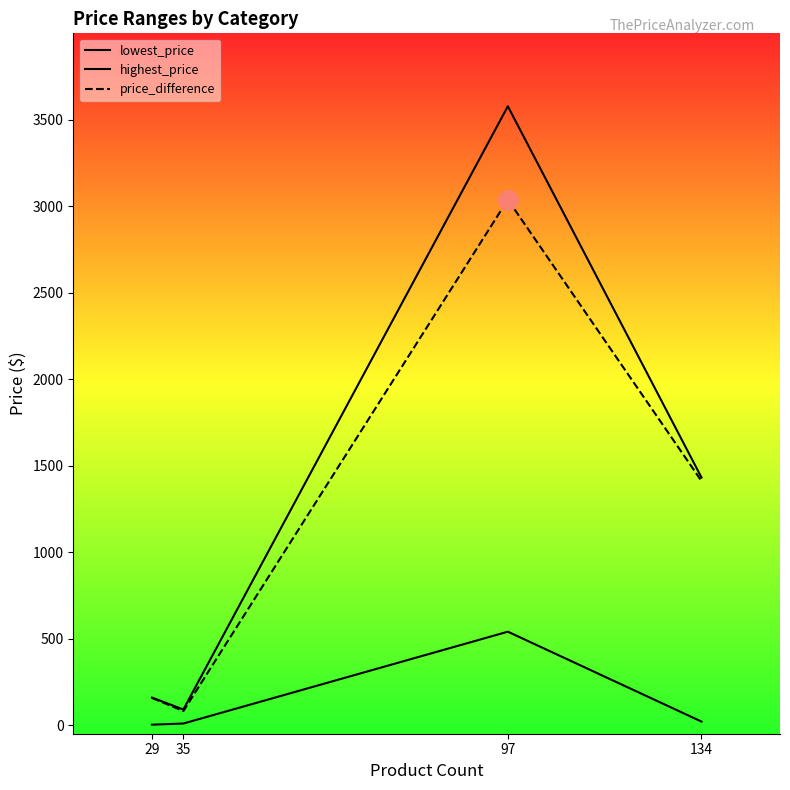

Between 35 and 97, which series saw the biggest shift?

highest_price